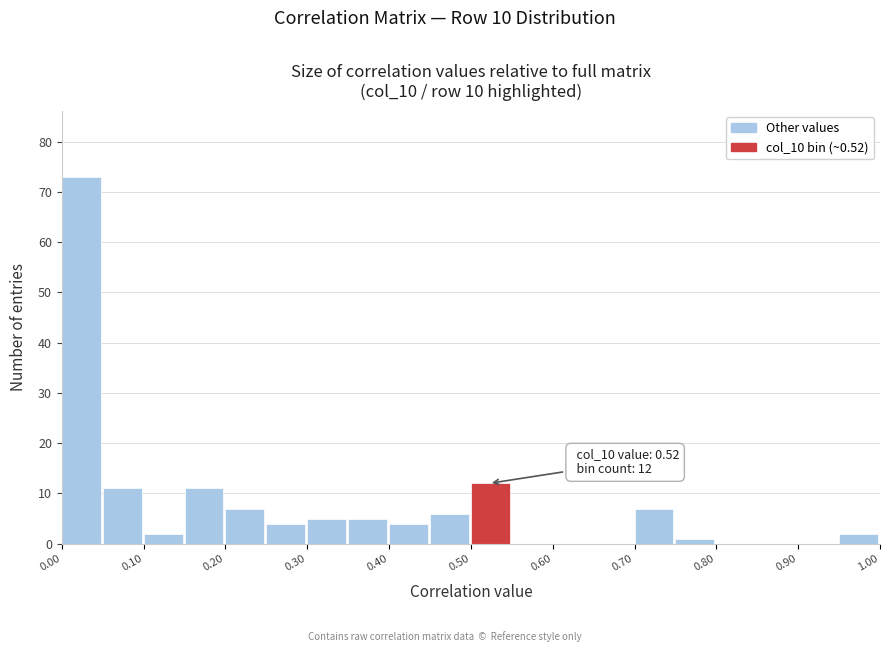

Which range on the x-axis has the tallest bar?

0.00 to 0.05